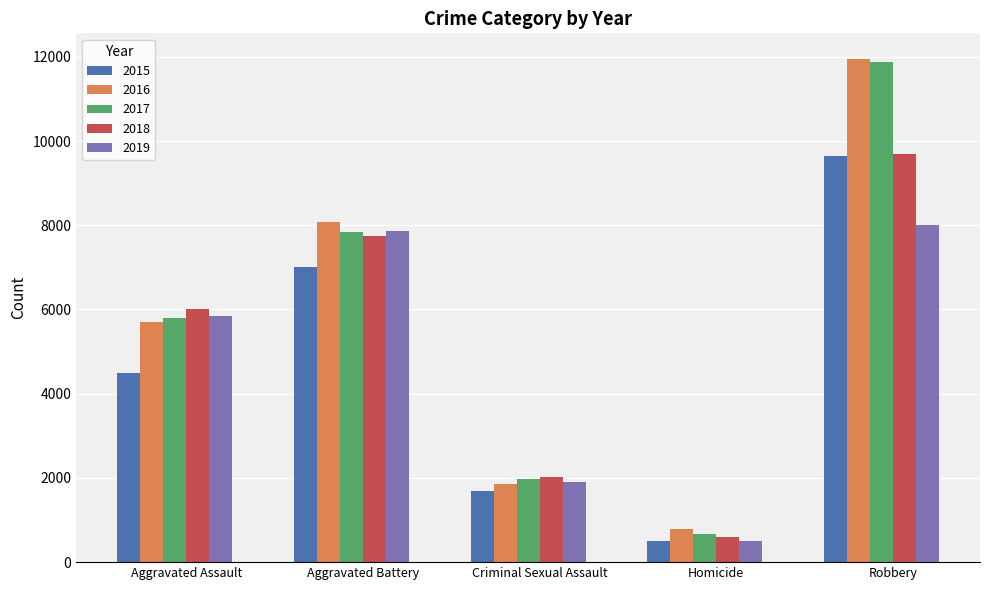

At which label is 2016 closest to 6373?

Aggravated Assault